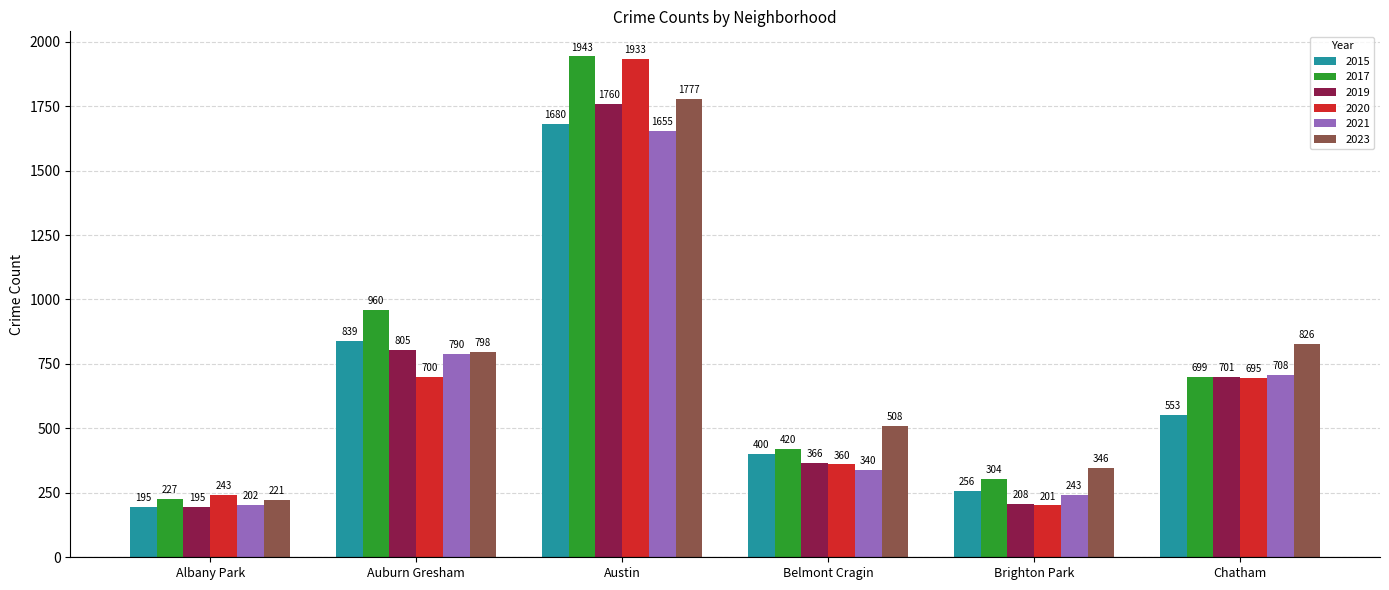

At which category is the sum across all series the highest?

Austin